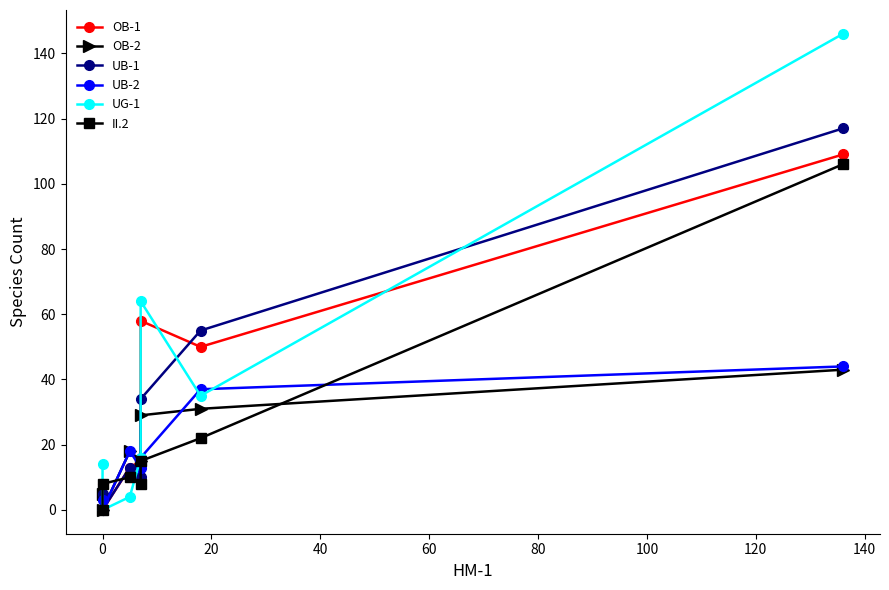

After their last crossing, which series has the higher values: II.2 or OB-1?

OB-1